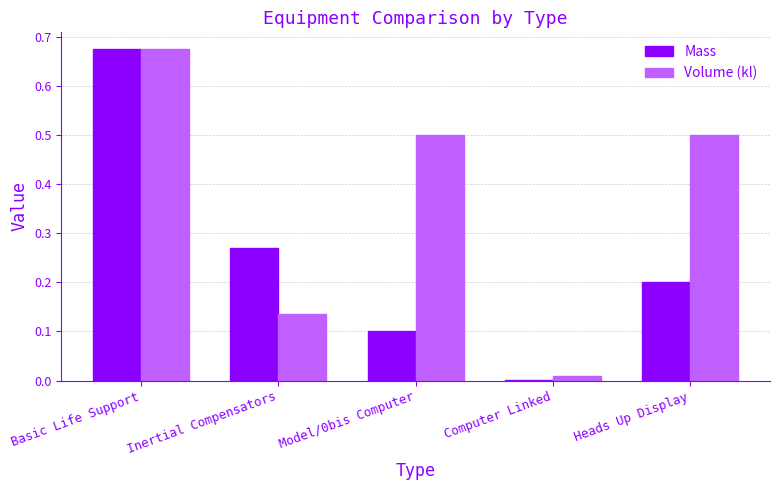

What is the sum of the Mass values at Heads Up Display and Basic Life Support?

0.9